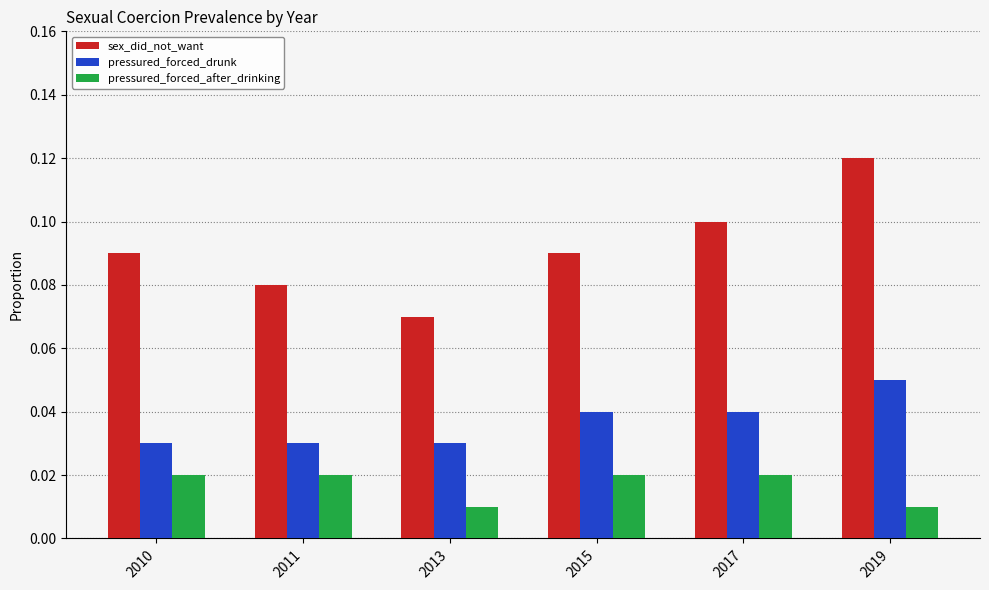

Is the value of sex_did_not_want at 2013 greater than the value of pressured_forced_drunk at 2015?

Yes